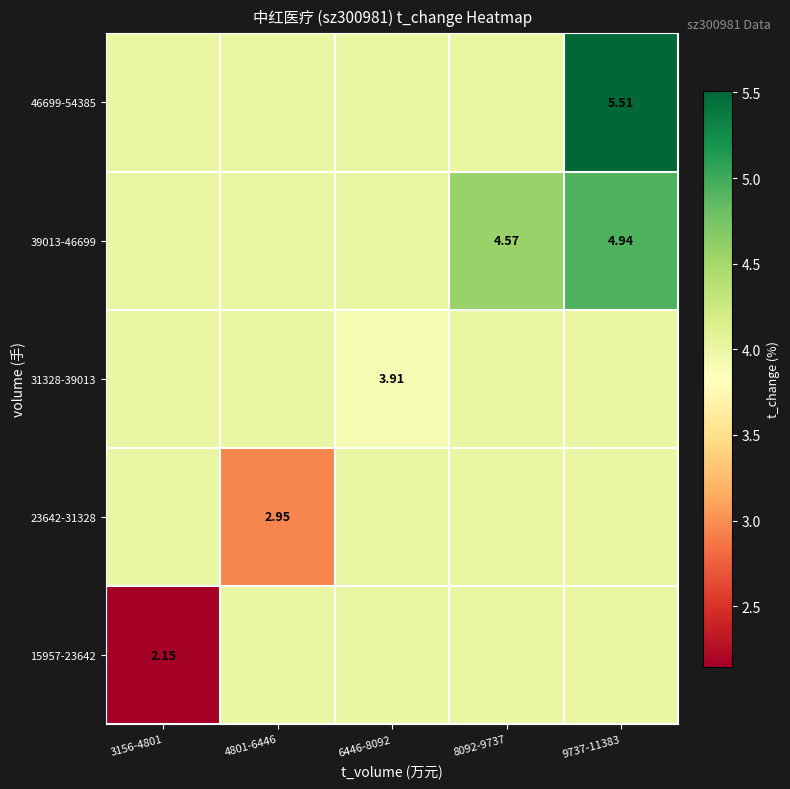

At which category is the sum across all series the highest?

9737-11383